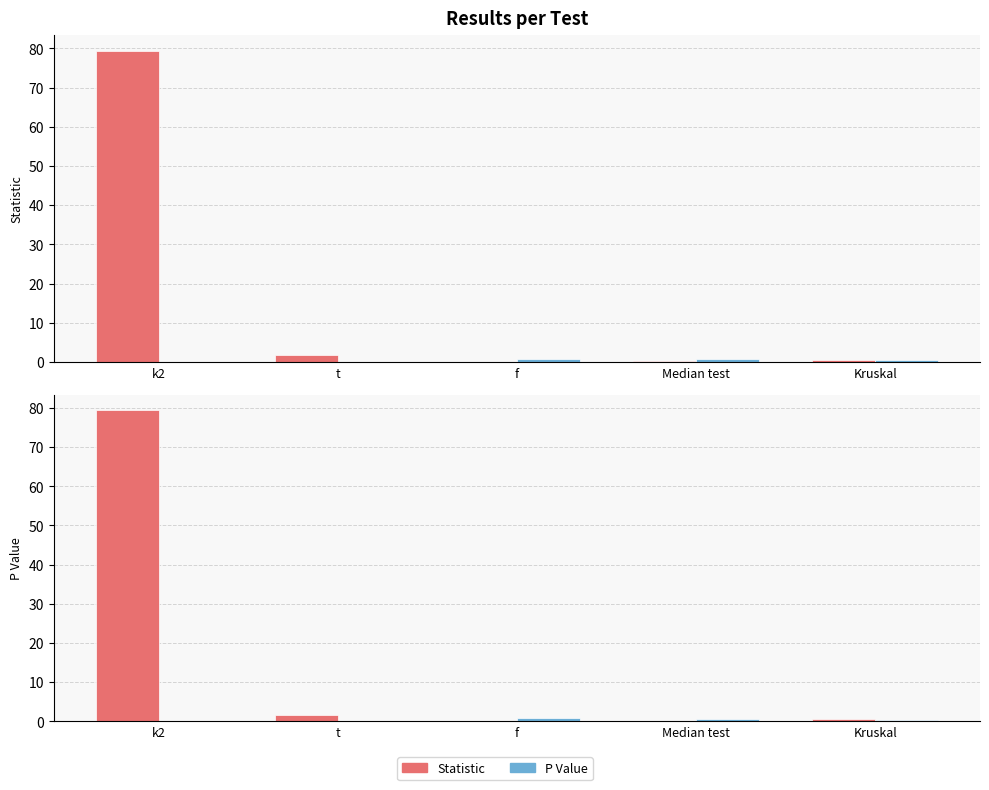

At which label is P Value closest to 0?

k2